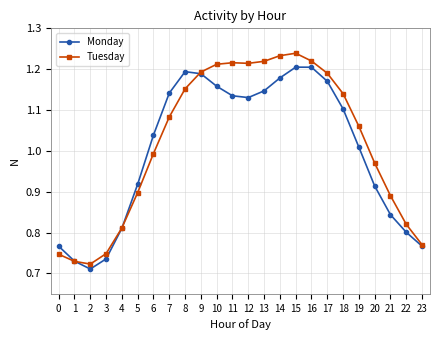

The Tuesday series shows 1.6 at 7. True or false?

False